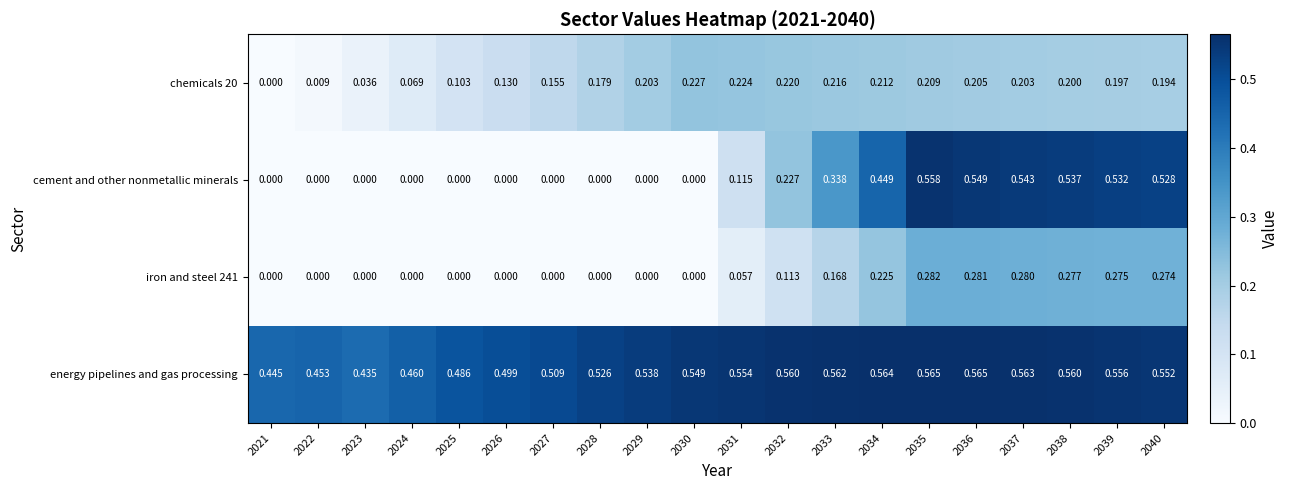

Is the value of cement and other nonmetallic minerals at 2024 greater than the value of energy pipelines and gas processing at 2028?

No